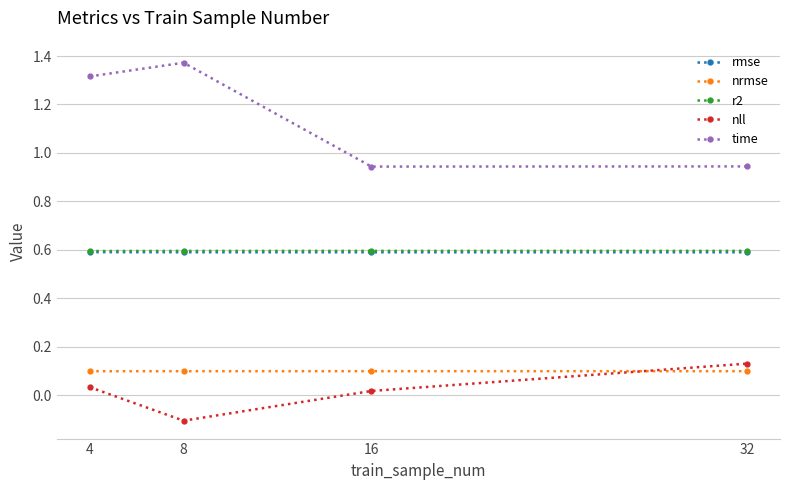

What is the spread (max minus min) of values at 4?

1.3